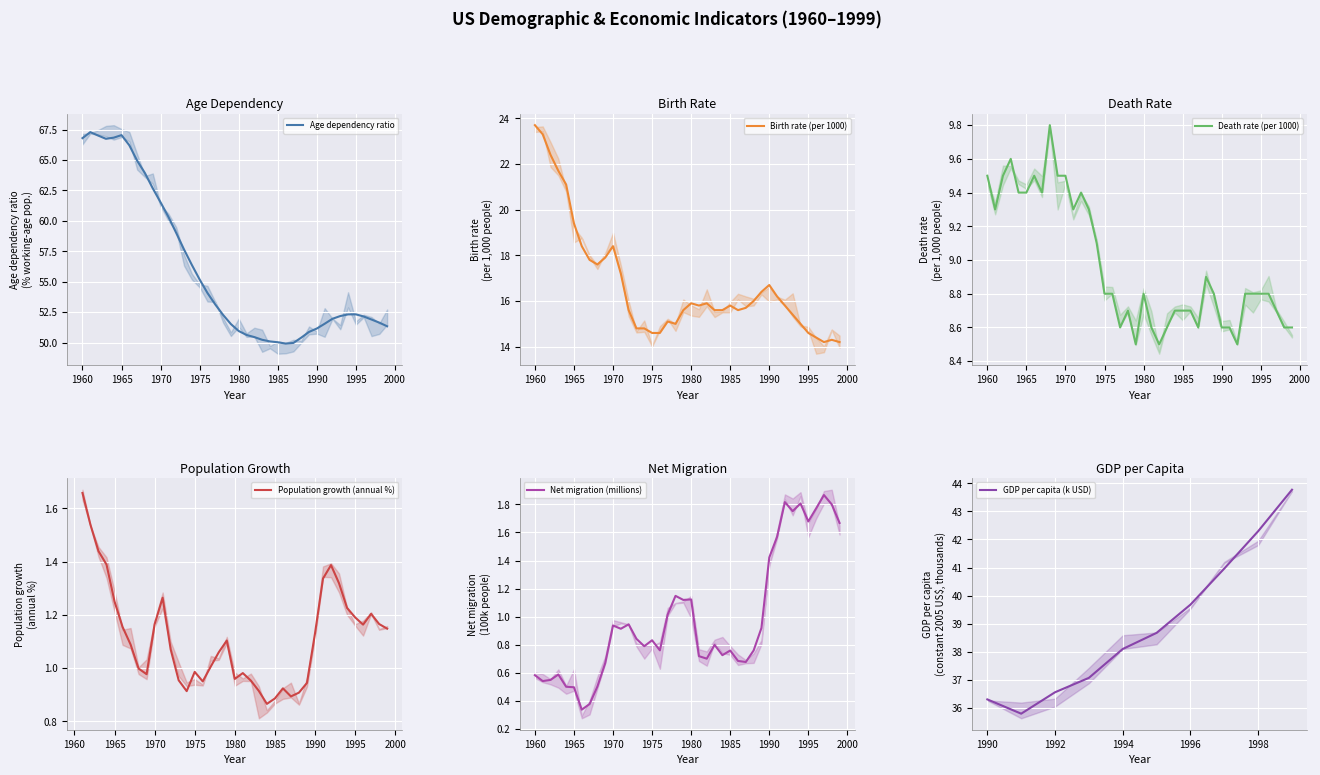

What is the value of the 6th point from the left?

1965